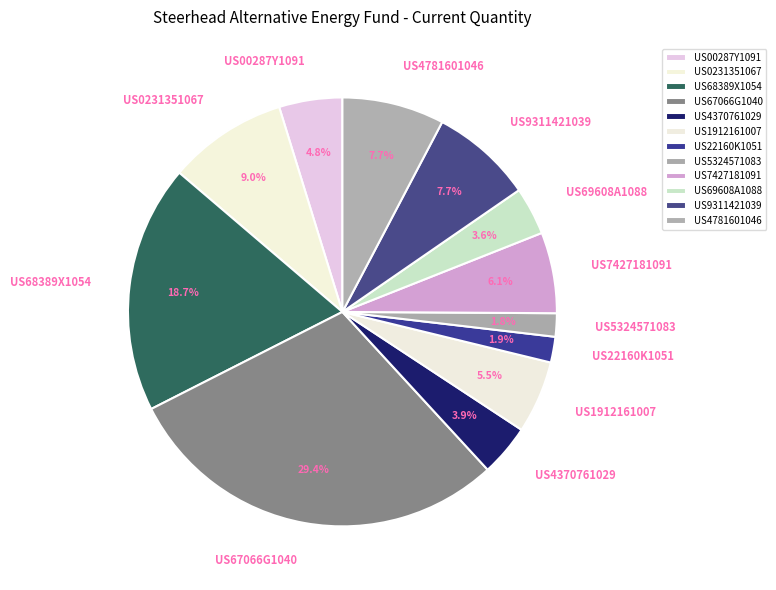

How many slices are in this pie chart?

12